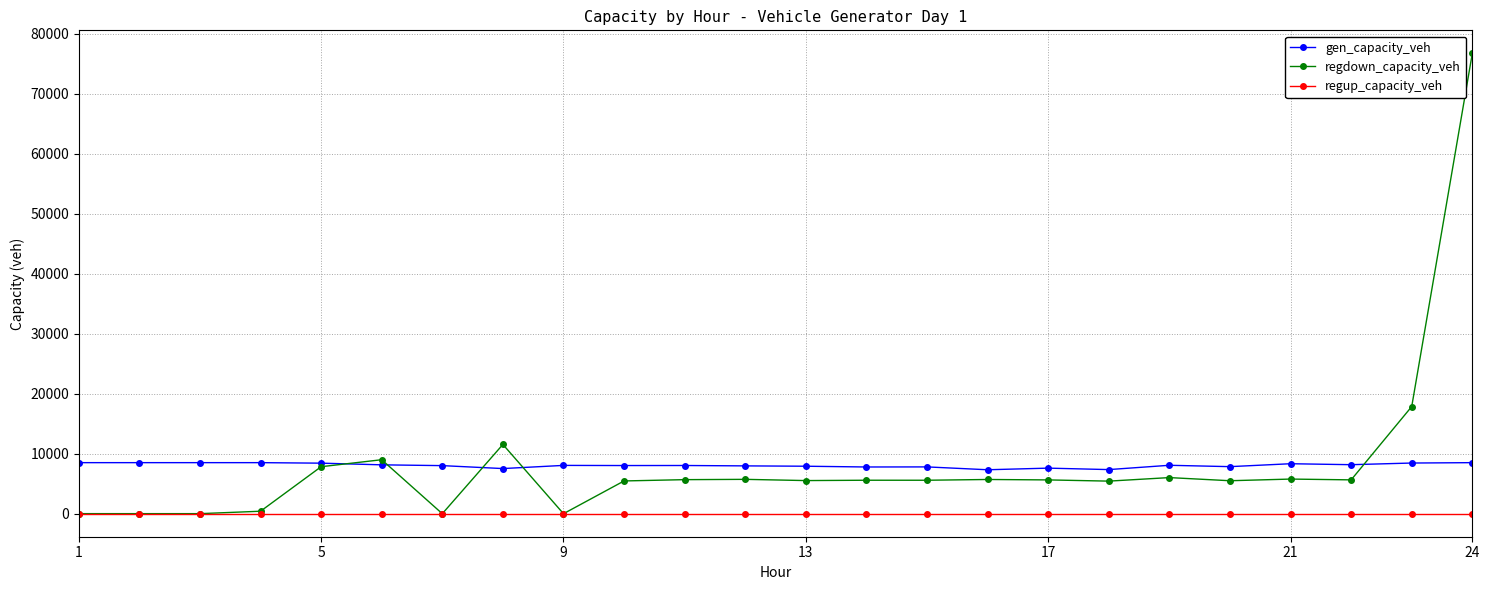

True or false: regdown_capacity_veh has more than 2 points higher than both neighbors.

True